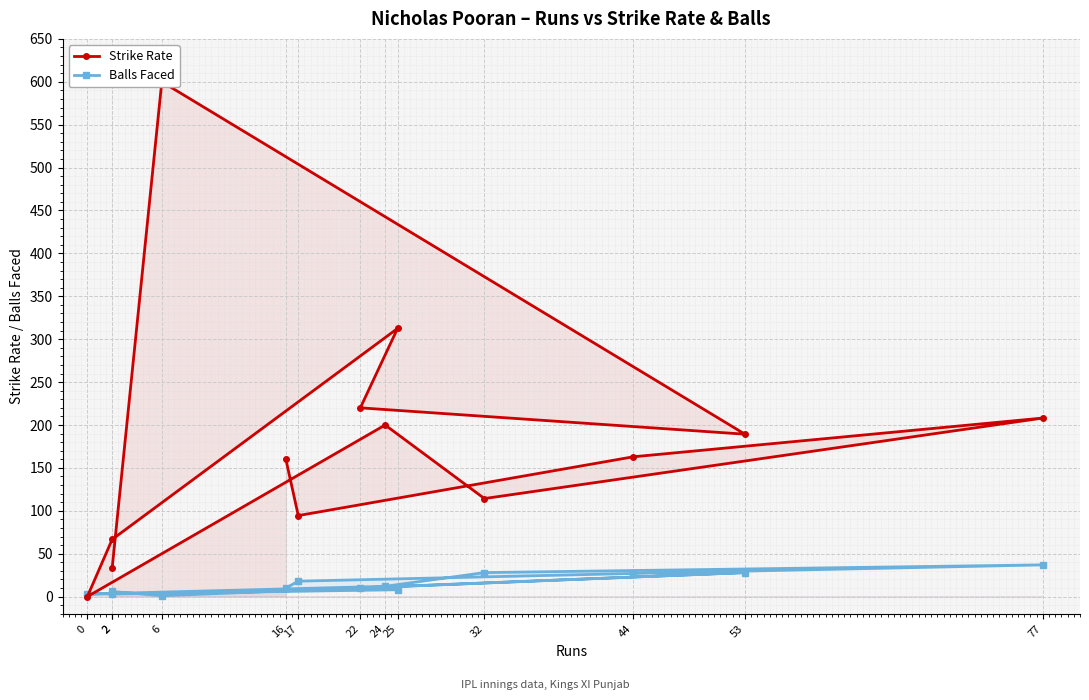

What is the difference between the maximum and minimum values in the Strike Rate series?

600.0